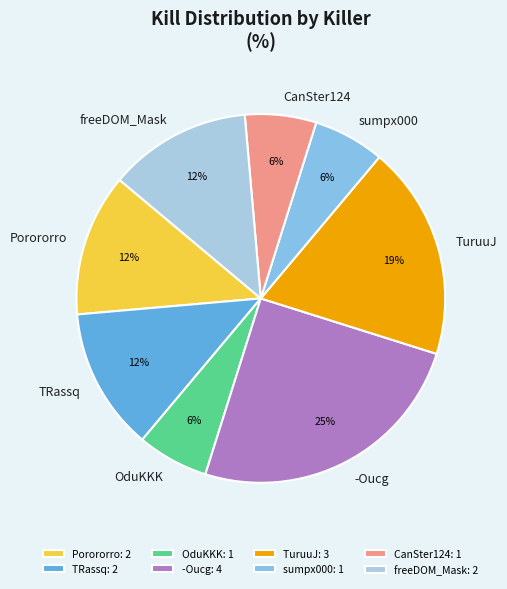

To the nearest percent, what is the difference between the TRassq and freeDOM_Mask slice percentages?

0%